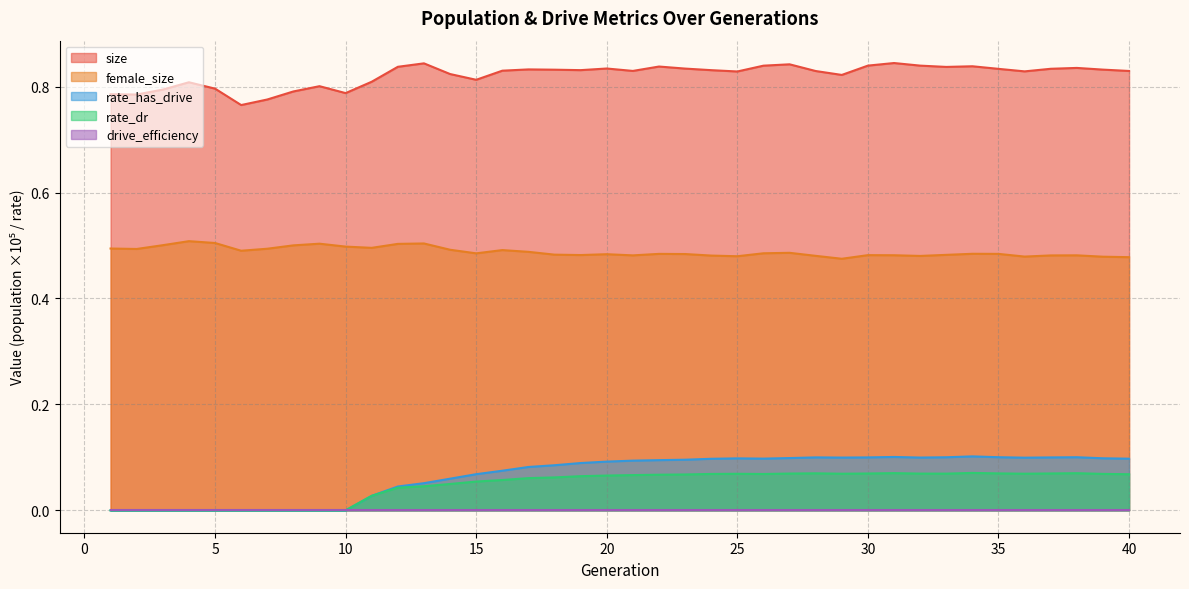

What is the average value of the size series?

0.8